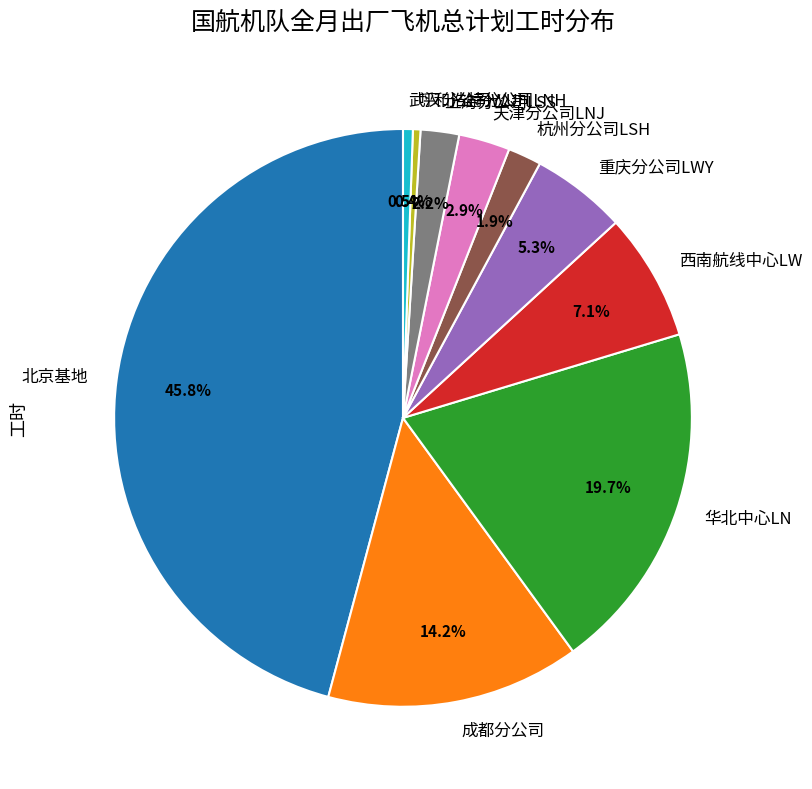

To the nearest percent, what is the difference between the 呼和浩特分公司LNH and 华北中心LN slice percentages?

19%